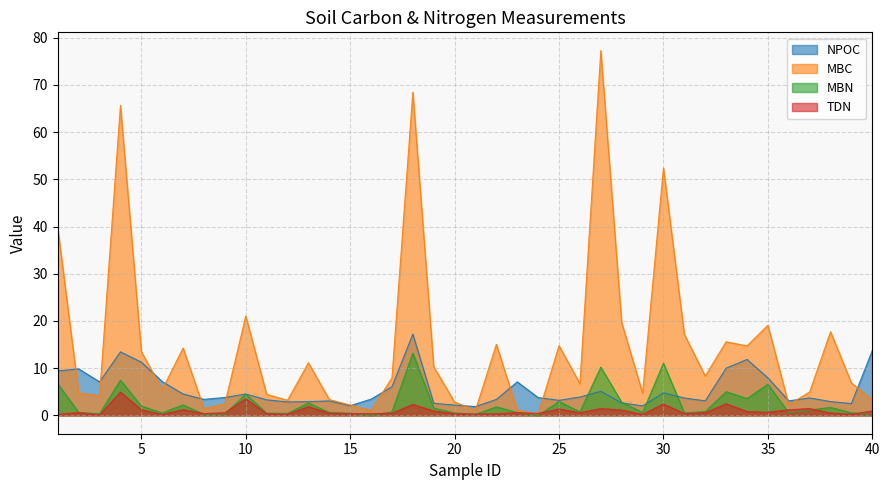

What are all the series names shown in the legend?

NPOC, MBC, MBN, TDN